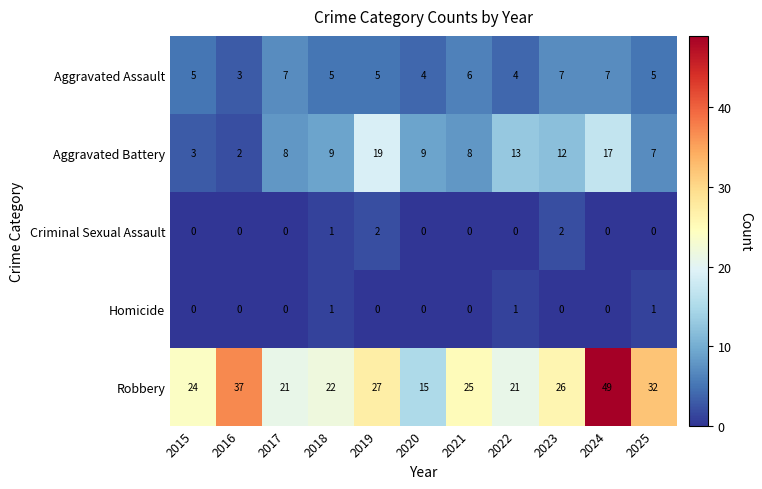

Which series has the largest total across all categories?

Robbery